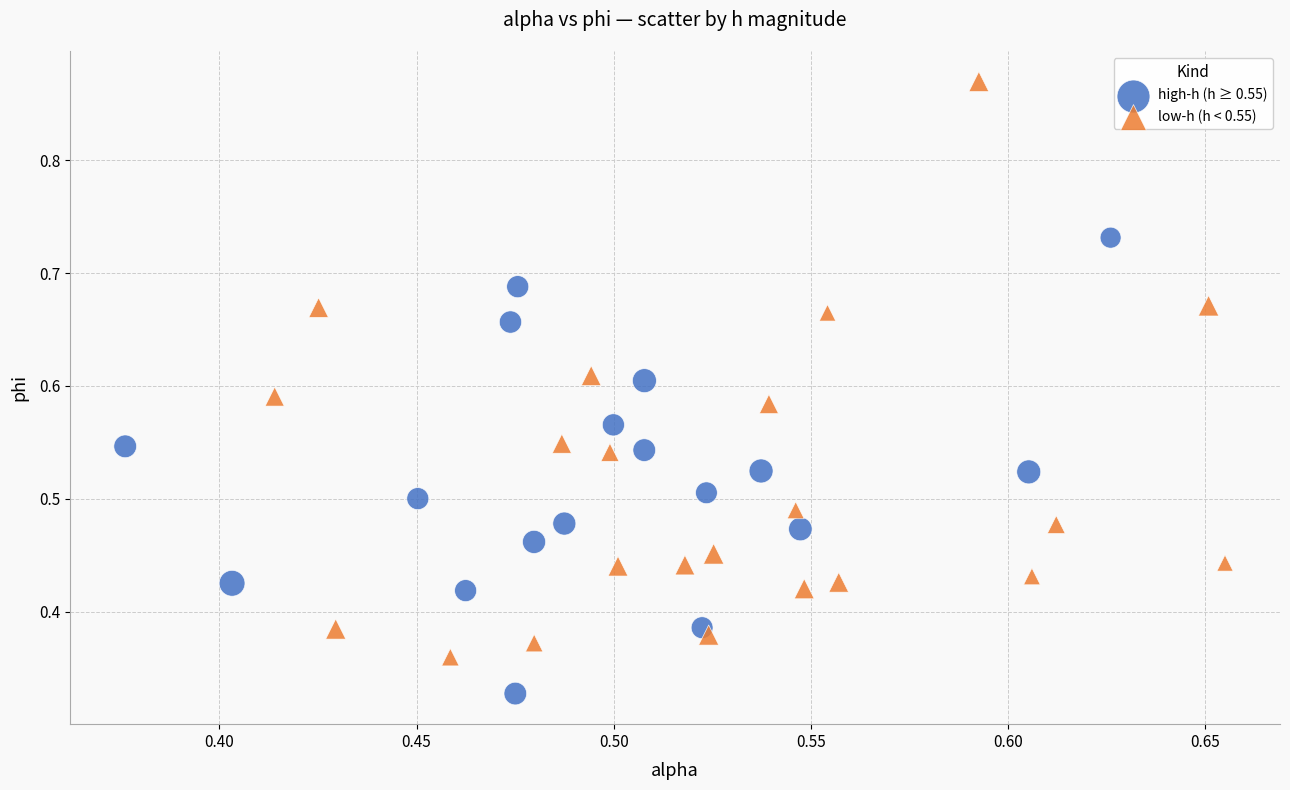

What are all the series names shown in the legend?

high-h (h ≥ 0.55), low-h (h < 0.55)